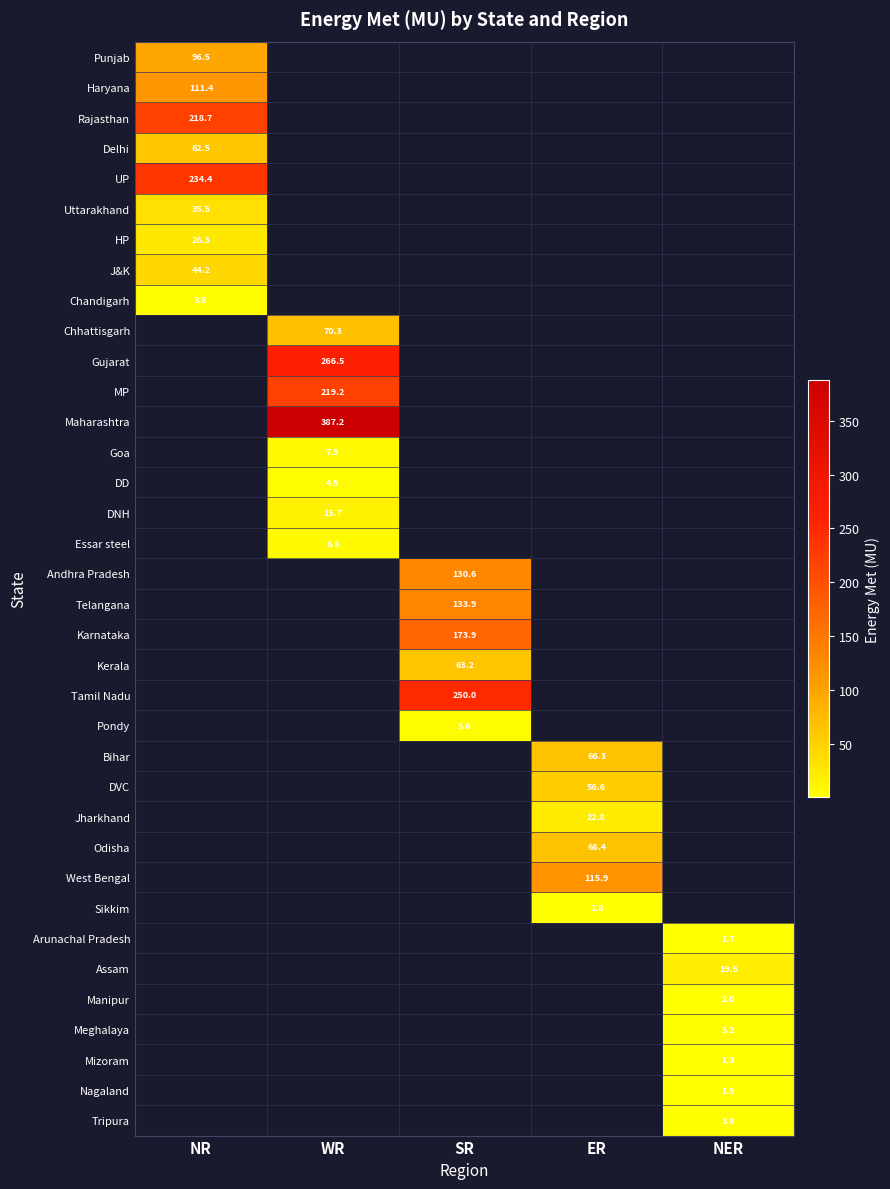

Count the number of data series in this chart.

36